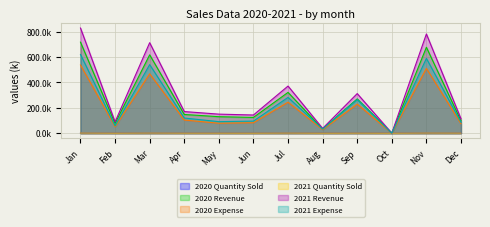

Reading left to right, list all the values displayed in this chart.

2020 Quantity Sold: Jan=0.9	Feb=0.1	Mar=0.9	Apr=0.3	May=0.3	Jun=0.2	Jul=0.7	Aug=0.1	Sep=0.4	Oct=0.0	Nov=0.9	Dec=0.5
2020 Revenue: Jan=718.2	Feb=77.3	Mar=618.3	Apr=147.6	May=130.0	Jun=124.2	Jul=321.9	Aug=32.7	Sep=270.5	Oct=0.0	Nov=677.9	Dec=98.0
2020 Expense: Jan=537.8	Feb=50.6	Mar=468.4	Apr=103.6	May=78.8	Jun=82.5	Jul=244.5	Aug=28.4	Sep=229.3	Oct=0.0	Nov=511.2	Dec=74.6
2021 Quantity Sold: Jan=1.0	Feb=0.1	Mar=1.0	Apr=0.3	May=0.3	Jun=0.2	Jul=0.8	Aug=0.1	Sep=0.5	Oct=0.0	Nov=1.0	Dec=0.6
2021 Revenue: Jan=829.5	Feb=89.3	Mar=714.1	Apr=170.5	May=150.2	Jun=143.4	Jul=371.8	Aug=37.7	Sep=312.4	Oct=0.0	Nov=782.9	Dec=113.2
2021 Expense: Jan=621.2	Feb=58.4	Mar=541.0	Apr=119.7	May=91.0	Jun=95.3	Jul=282.4	Aug=32.8	Sep=264.9	Oct=0.0	Nov=590.4	Dec=86.1